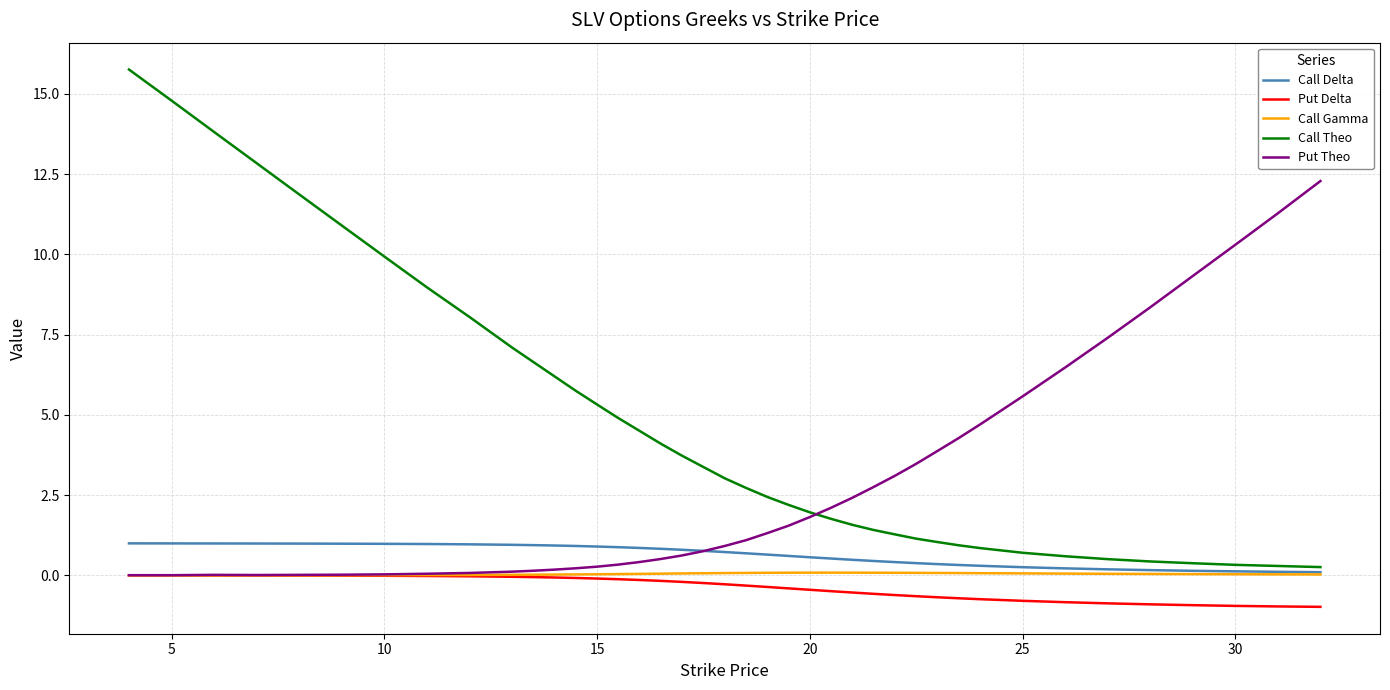

What are all the series names shown in the legend?

Call Delta, Put Delta, Call Gamma, Call Theo, Put Theo